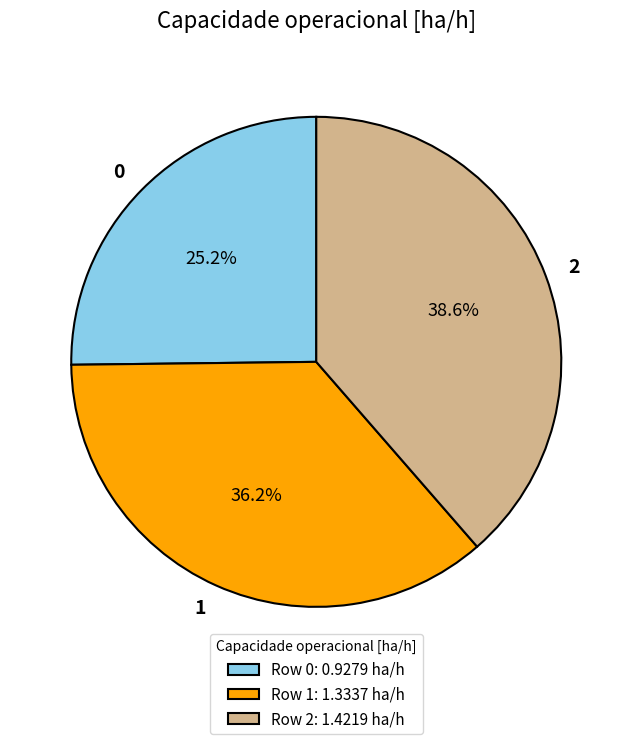

To the nearest percent, what is the average slice percentage?

33%